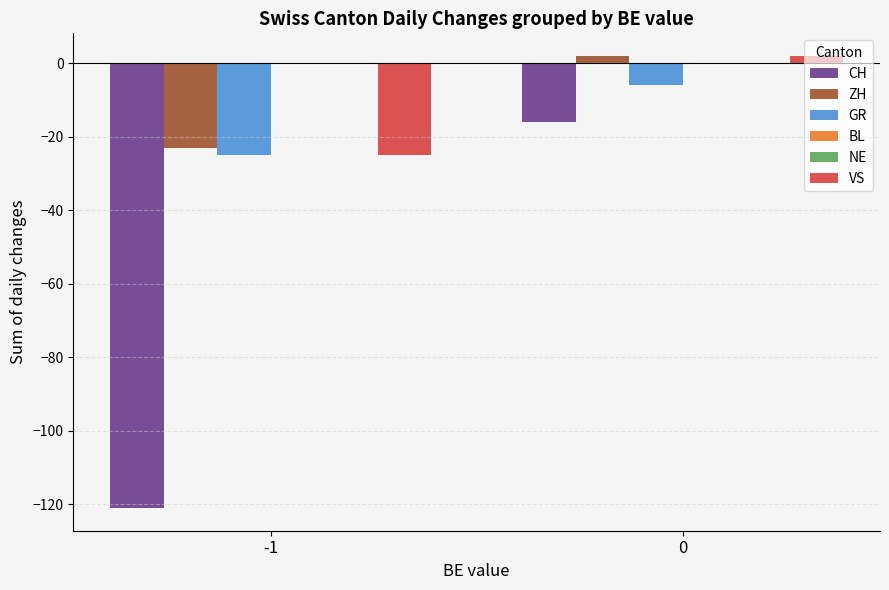

Reading right to left, extract all data points from this chart.

CH: 0=-16	-1=-121
ZH: 0=2	-1=-23
GR: 0=-6	-1=-25
BL: 0=0	-1=0
NE: 0=0	-1=0
VS: 0=2	-1=-25